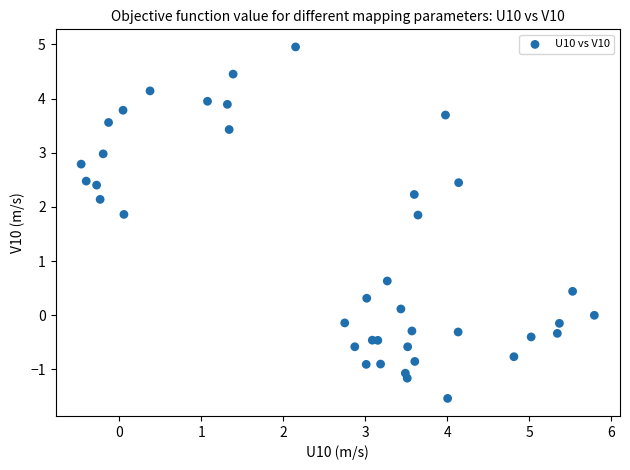

What Y value in the scatter plot is closest to 1?

0.6